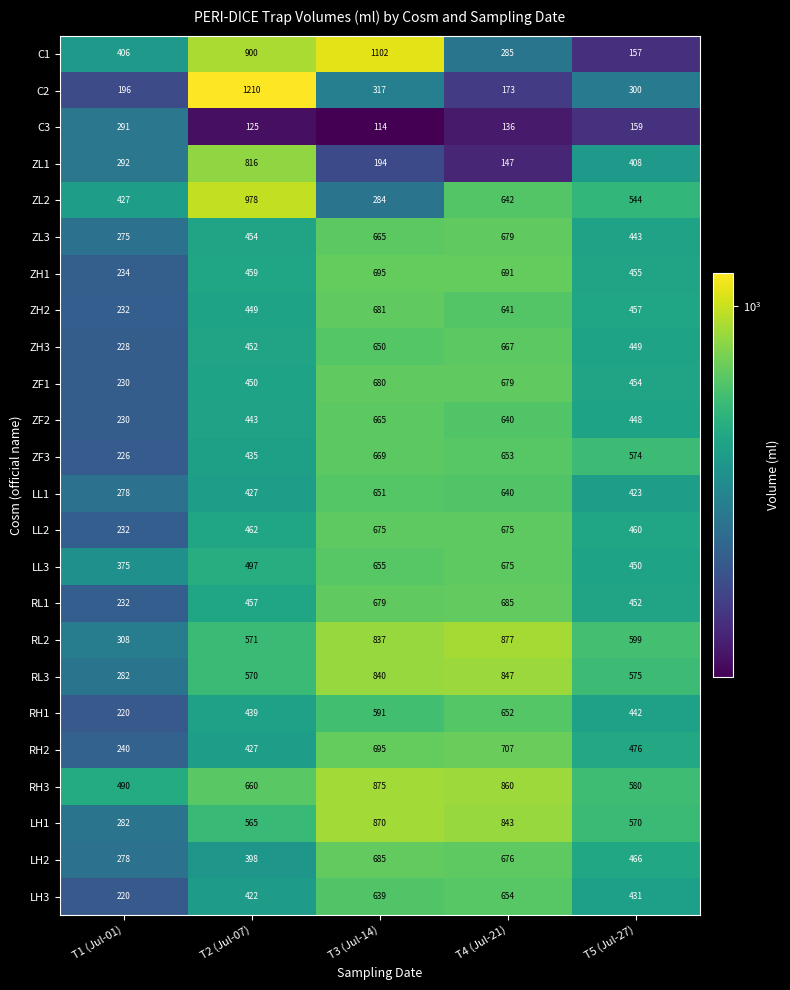

At which category is the sum across all series the highest?

T3 (Jul-14)